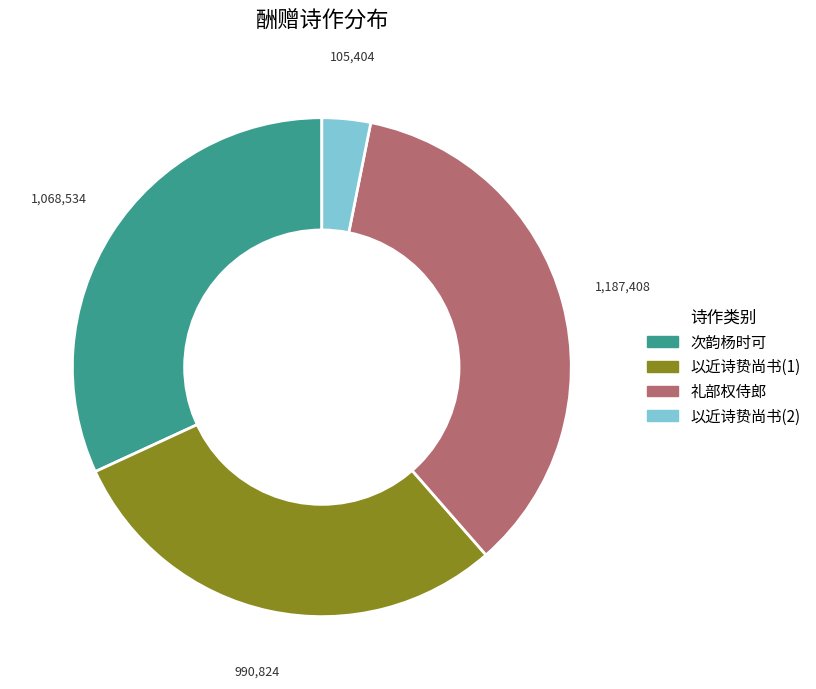

What is the smallest slice in the pie chart?

以近诗贽尚书(2)